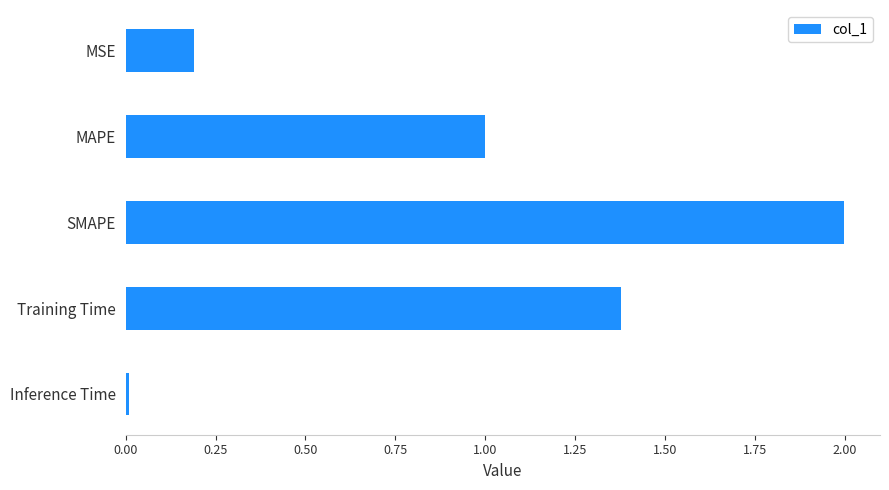

List the labels in order of value, smallest first.

Inference Time, MSE, MAPE, Training Time, SMAPE